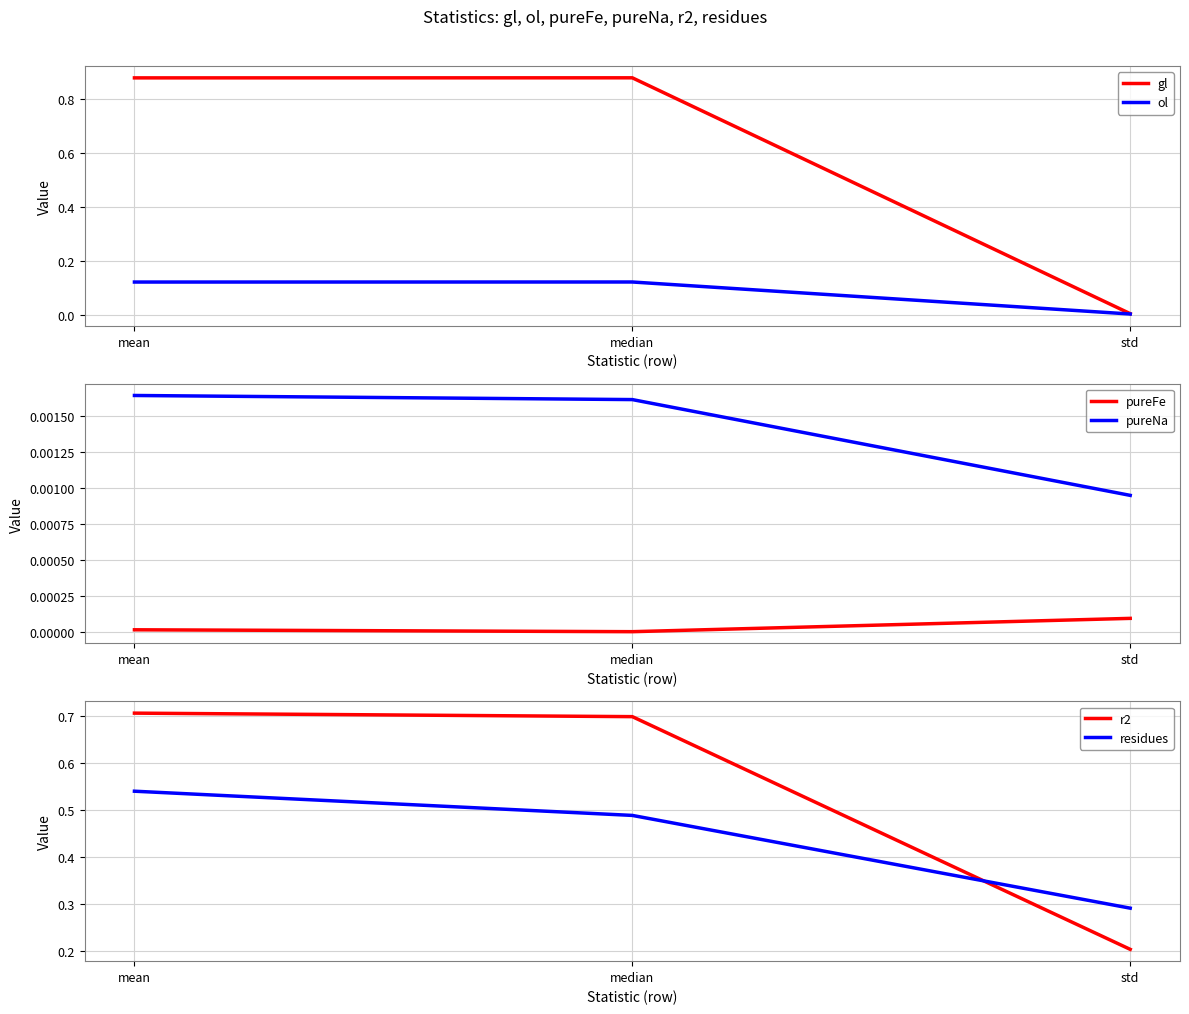

At how many categories does at least one series exceed 0?

3